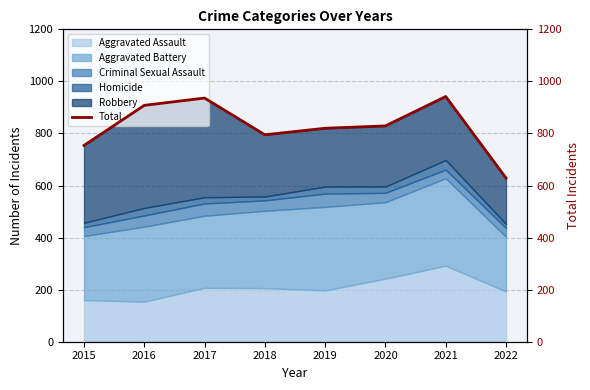

How many lines are shown in the chart?

1